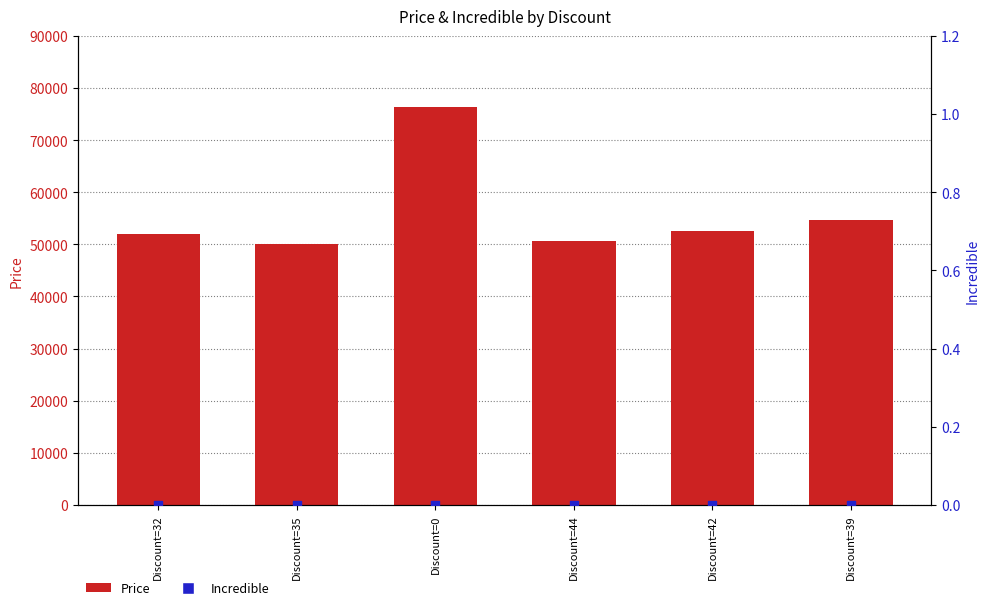

What is the total value across all series at Discount=39?

54600